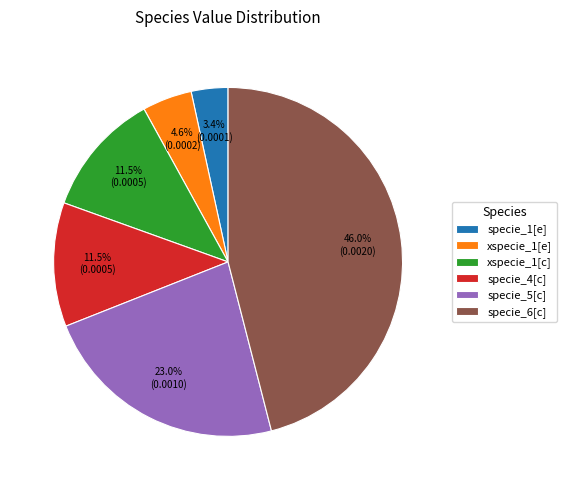

What percentage do specie_6[c] and specie_1[e] together represent?

49.4%